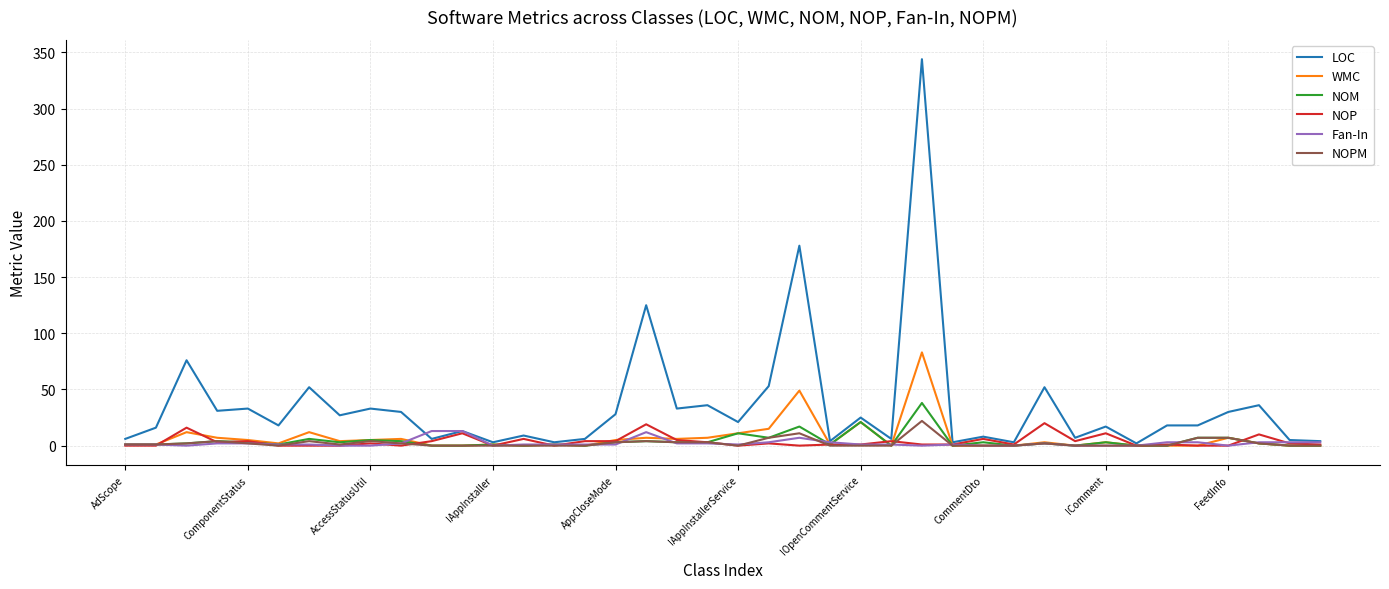

Which series has the largest range (max minus min)?

LOC